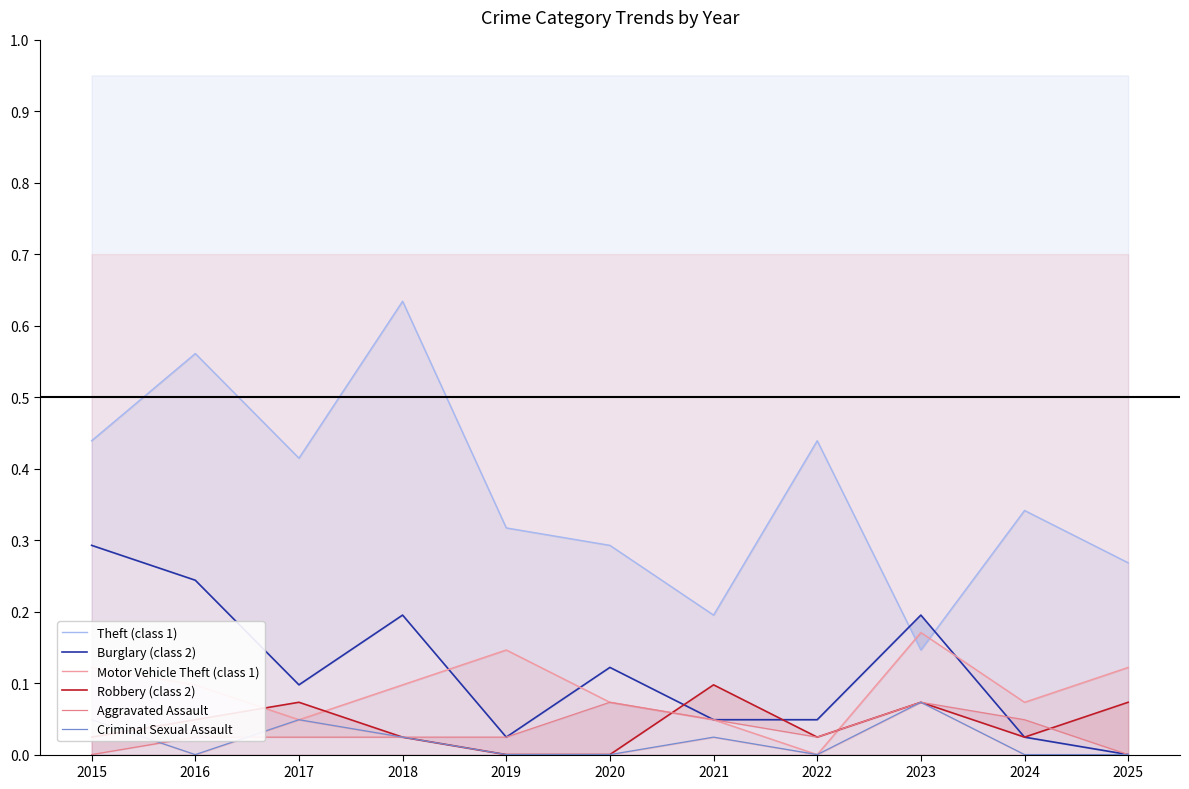

How many interior local peaks does the Criminal Sexual Assault series have?

3